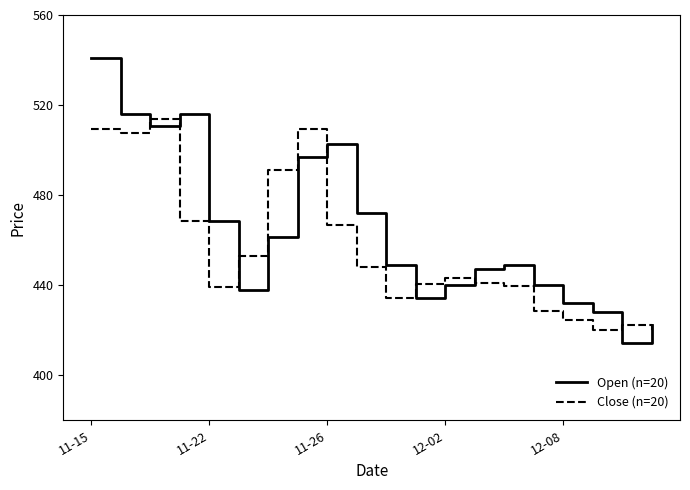

True or false: Close (n=20) and Open (n=20) cross at least once.

True